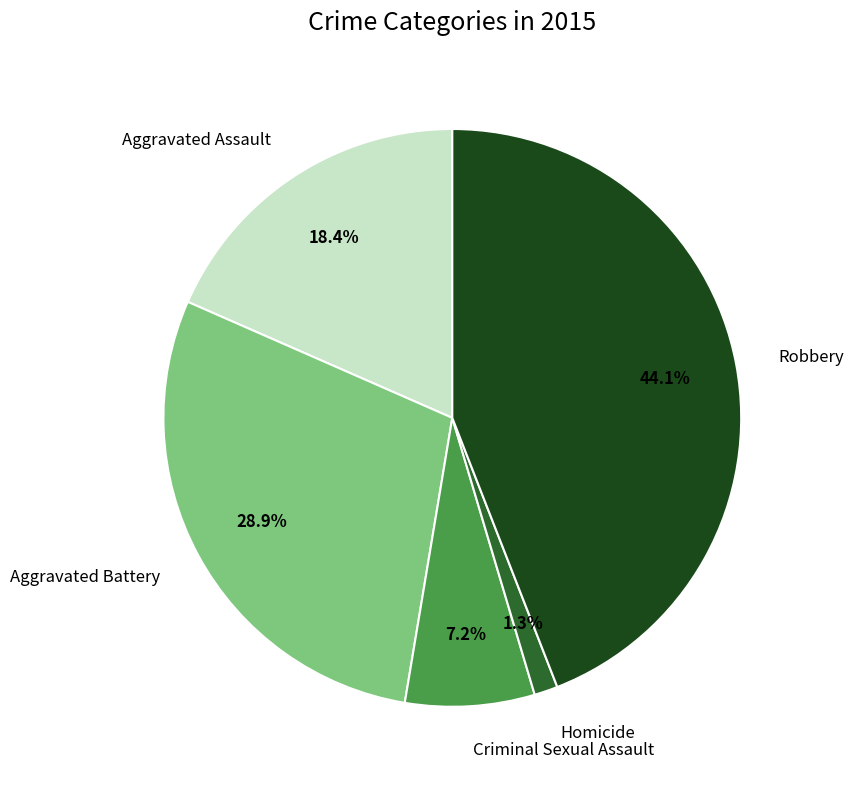

Rank the categories by value from highest to lowest.

Robbery, Aggravated Battery, Aggravated Assault, Criminal Sexual Assault, Homicide